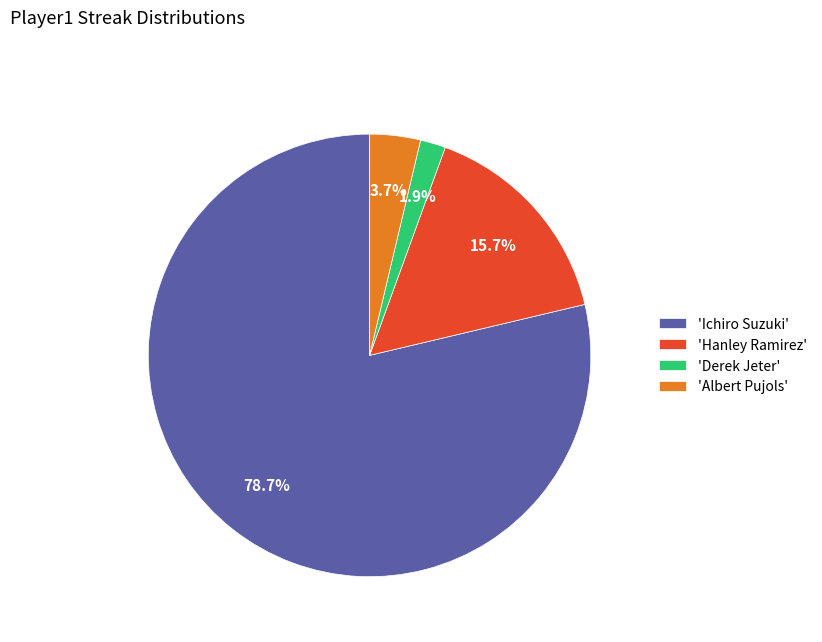

How many slices are in this pie chart?

4